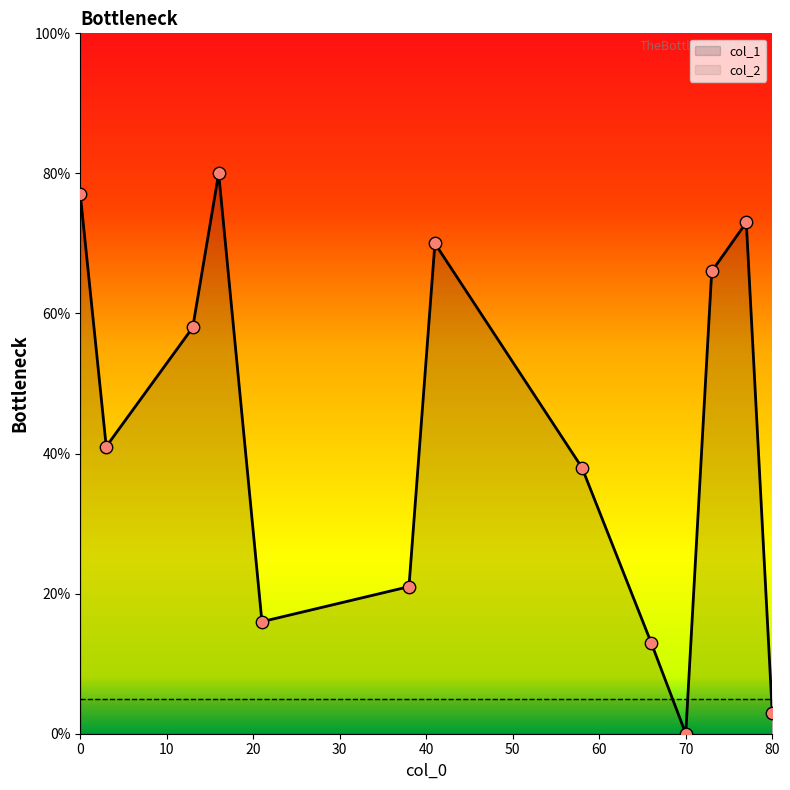

Which series reaches the minimum Y coordinate?

col_1